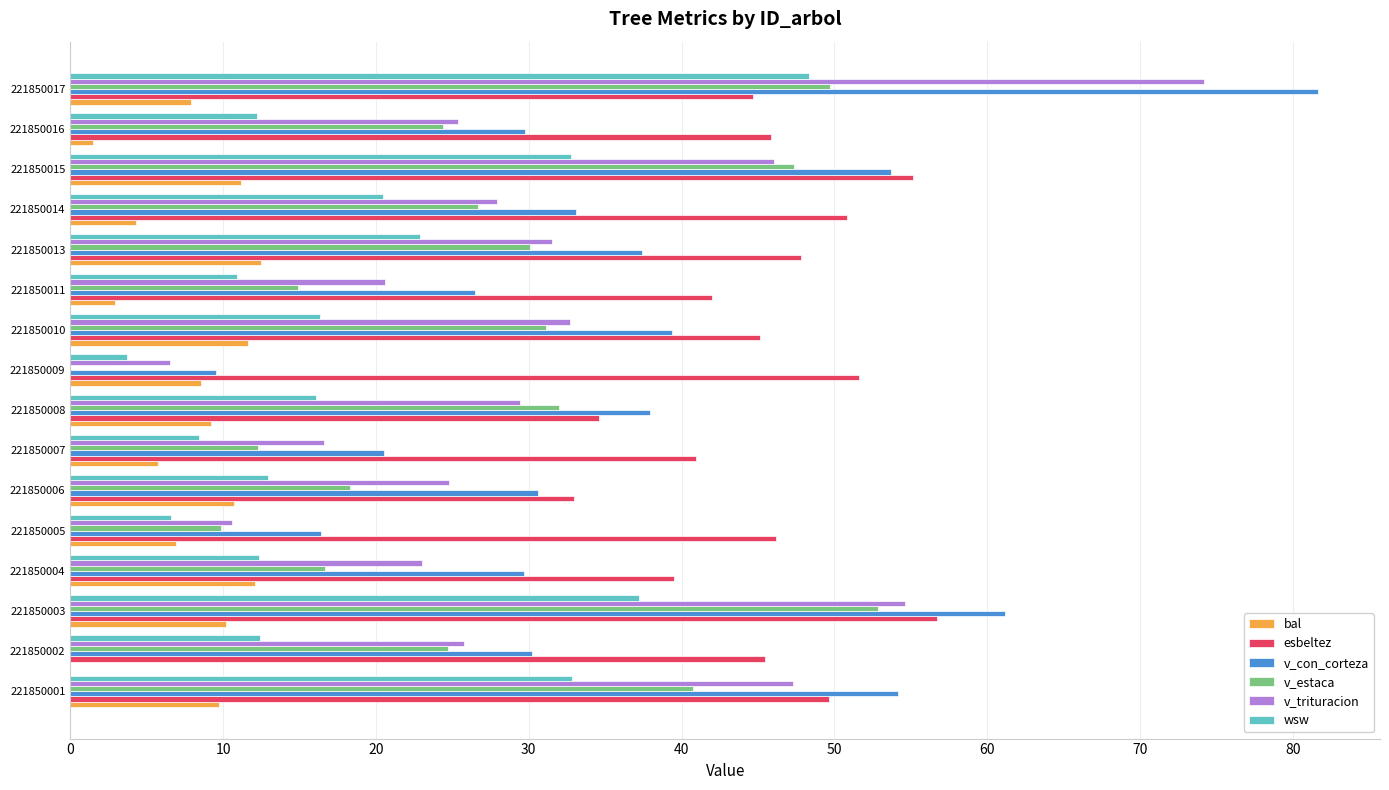

What is the maximum value for esbeltez?

56.7